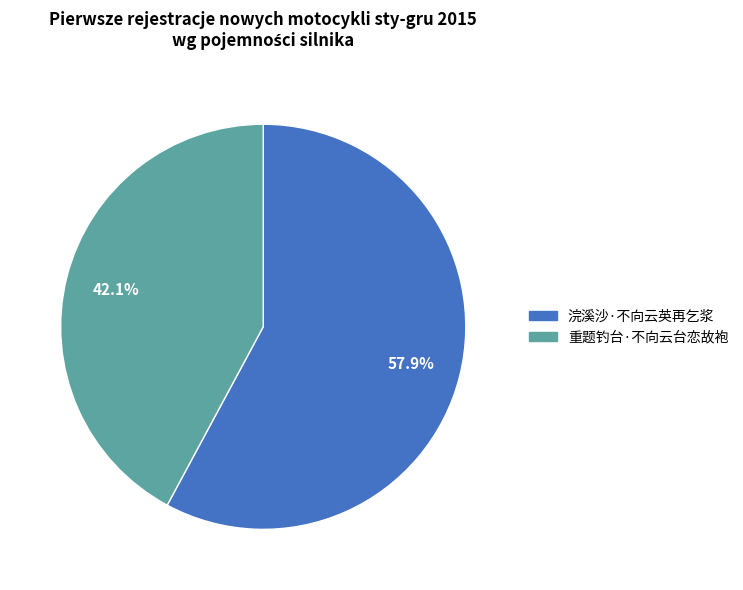

Which slice is the largest?

浣溪沙·不向云英再乞浆